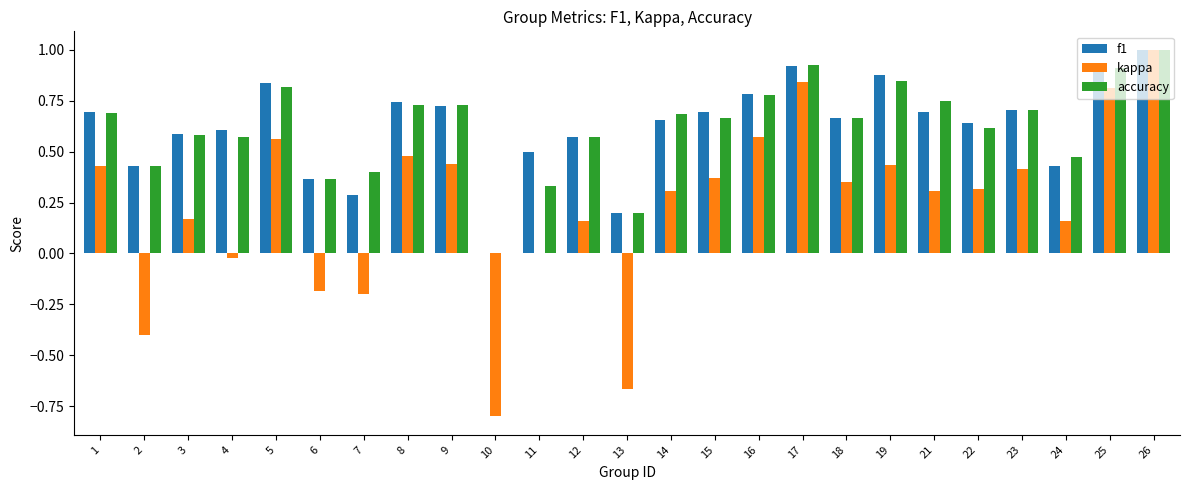

At which label is f1 closest to 0?

10